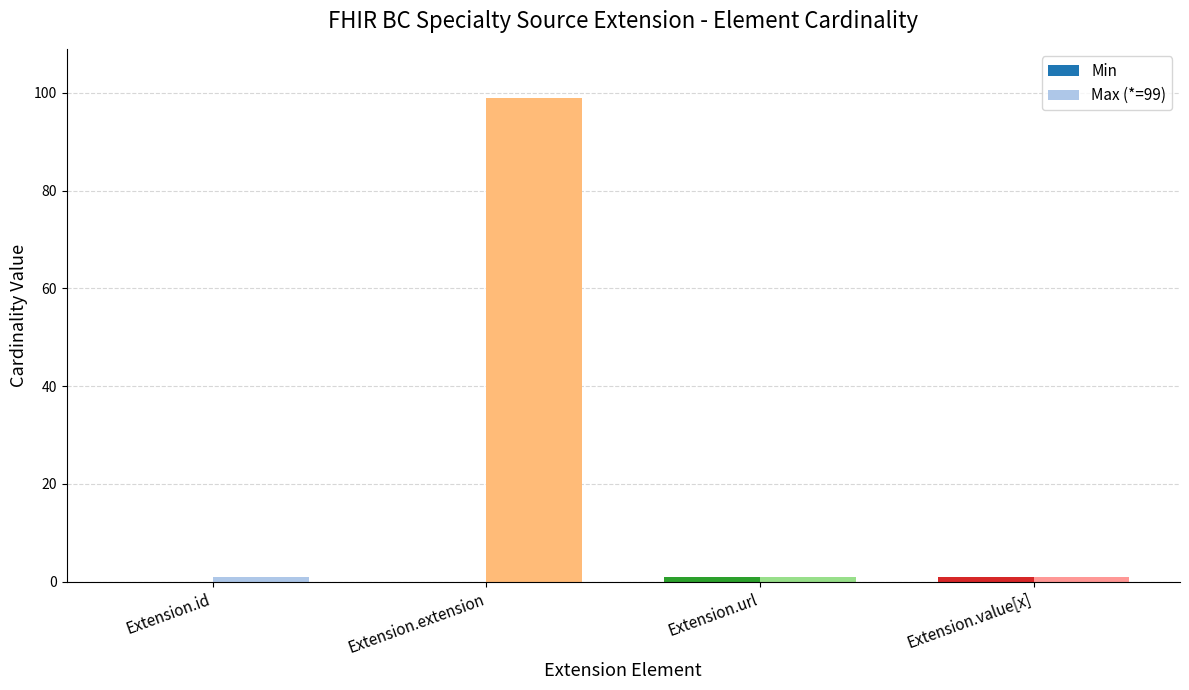

At which category does the chart reach its peak across all series?

Extension.extension